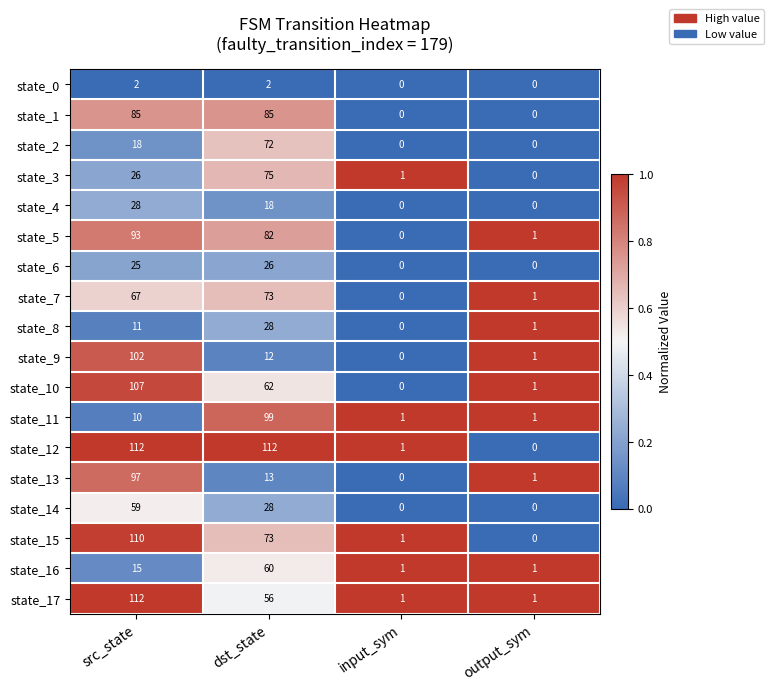

What is the difference between the state_1 values at dst_state and input_sym?

85